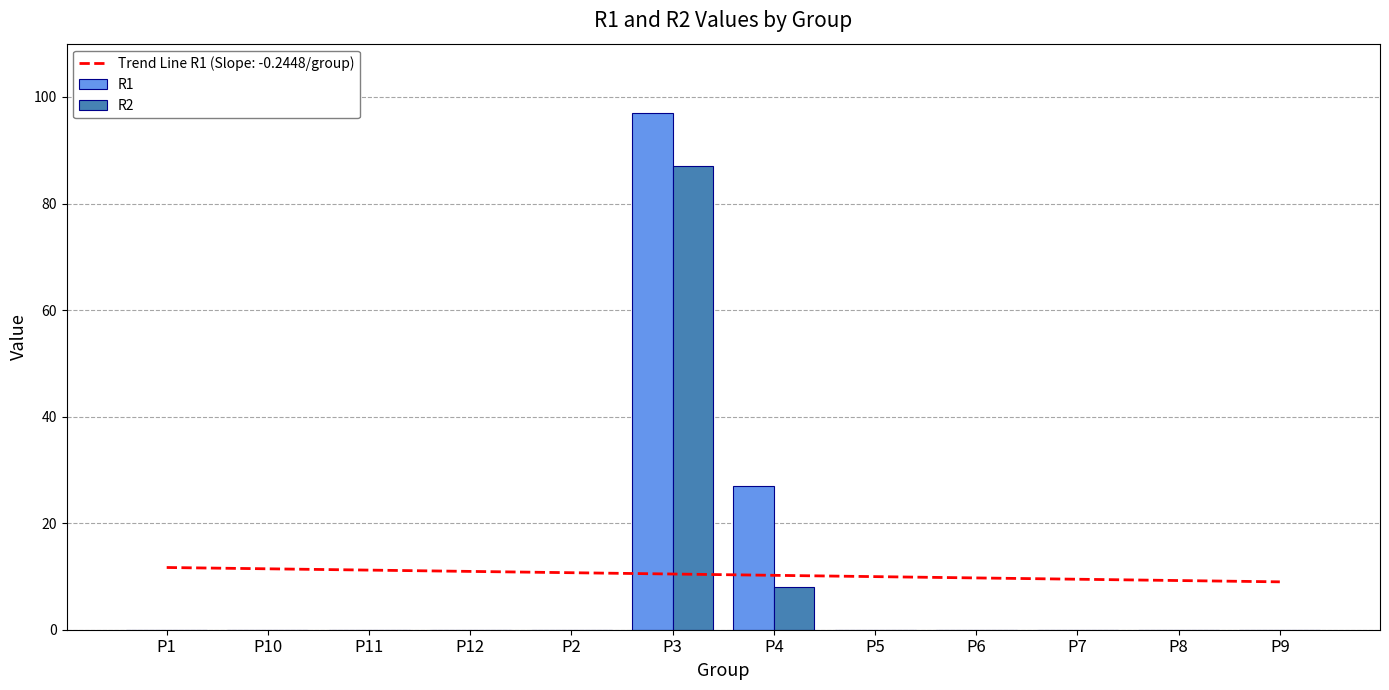

The value of R1 at P3 is 97. True or false?

True